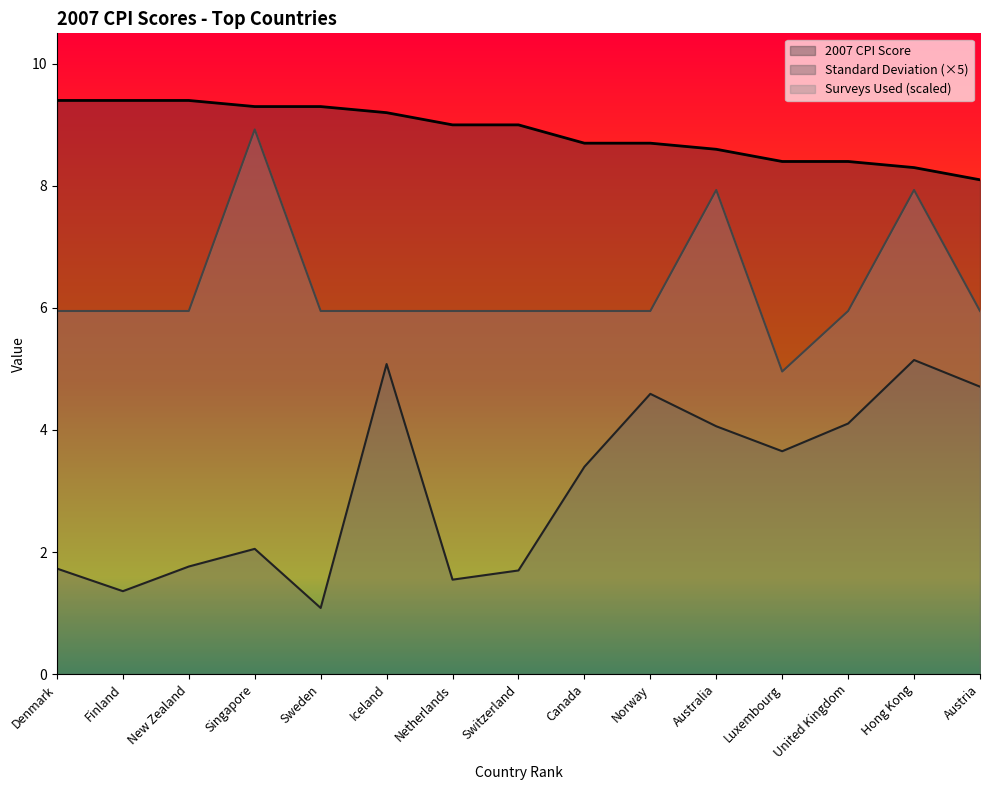

The value of 2007 CPI Score at Singapore is 5.7. True or false?

False